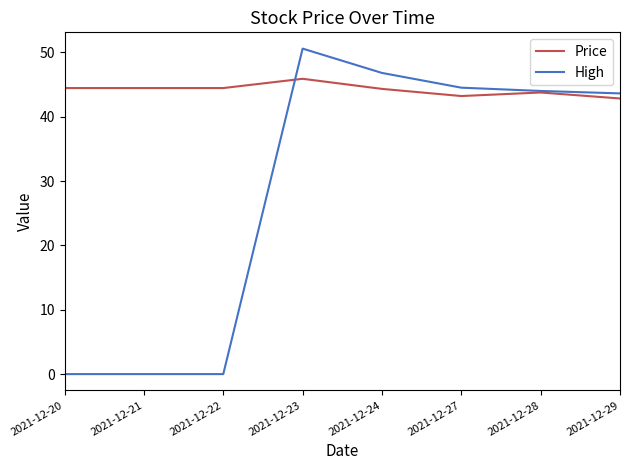

Rank the series by their maximum value, from lowest to highest.

Price, High